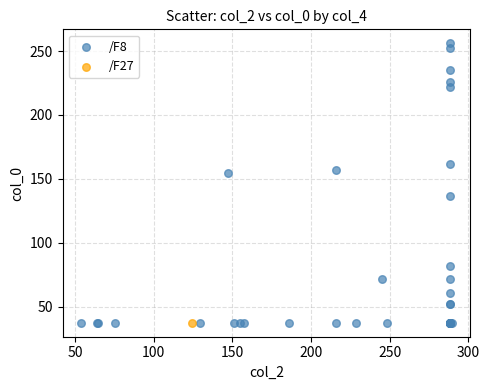

What are all the series names shown in the legend?

/F8, /F27